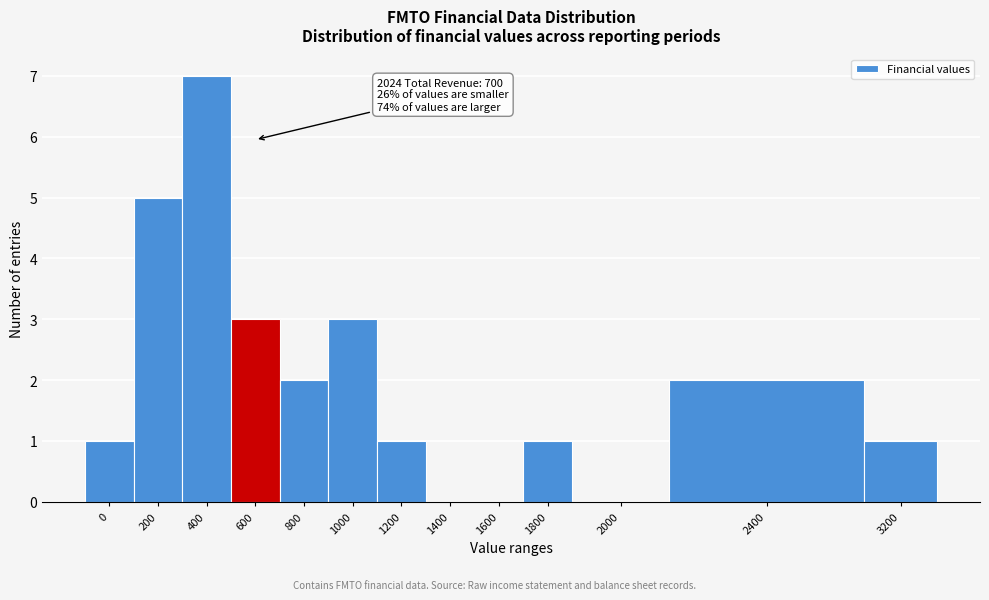

Reading left to right, transcribe all the data shown in this chart.

0=1	200=5	400=7	600=3	800=2	1000=3	1200=1	1400=0	1600=0	1800=1	2000=0	2400=2	3200=1